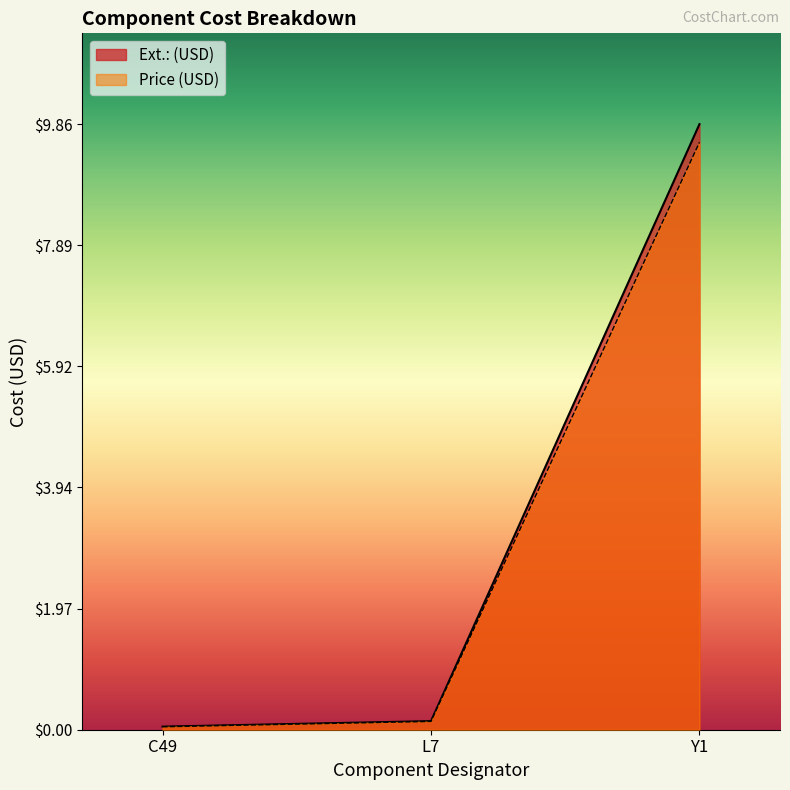

At which category is the sum across all series the highest?

Y1